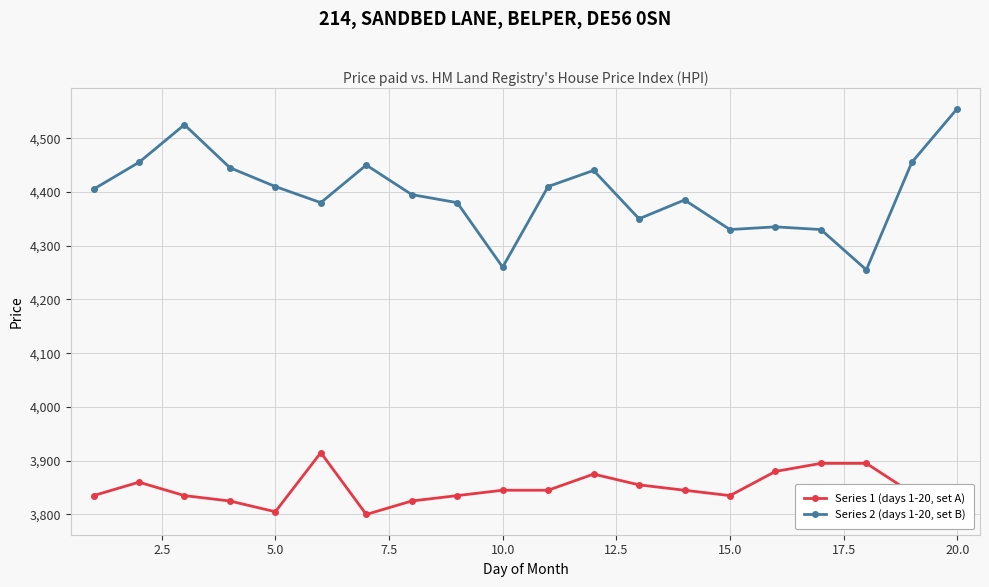

What is the value of the Series 1 (days 1-20, set A) point at the 4th from the left?

3825